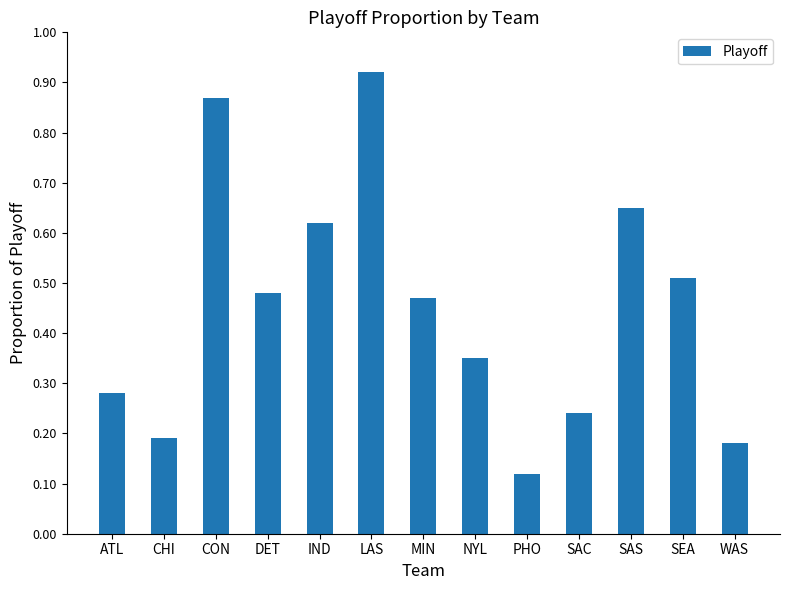

Which has a higher value, CHI or LAS?

LAS